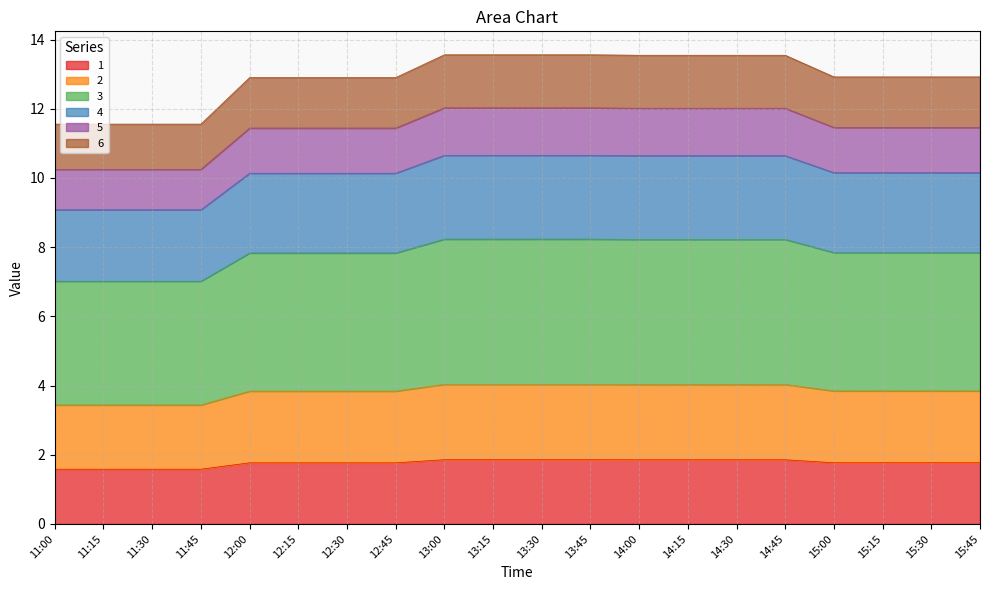

True or false: 6 and 5 intersect in this chart.

False